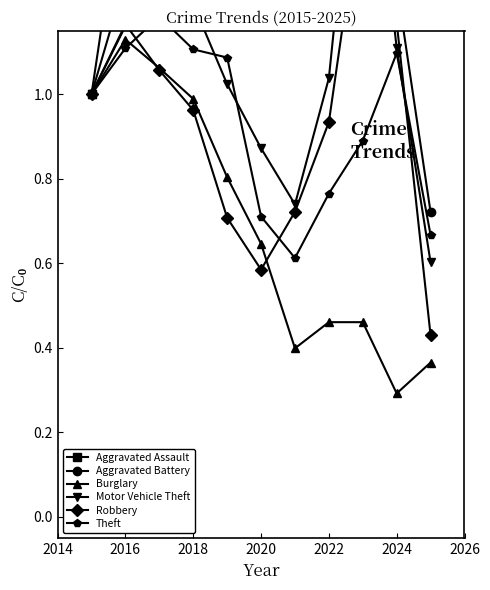

At which label is Burglary closest to 0?

2024